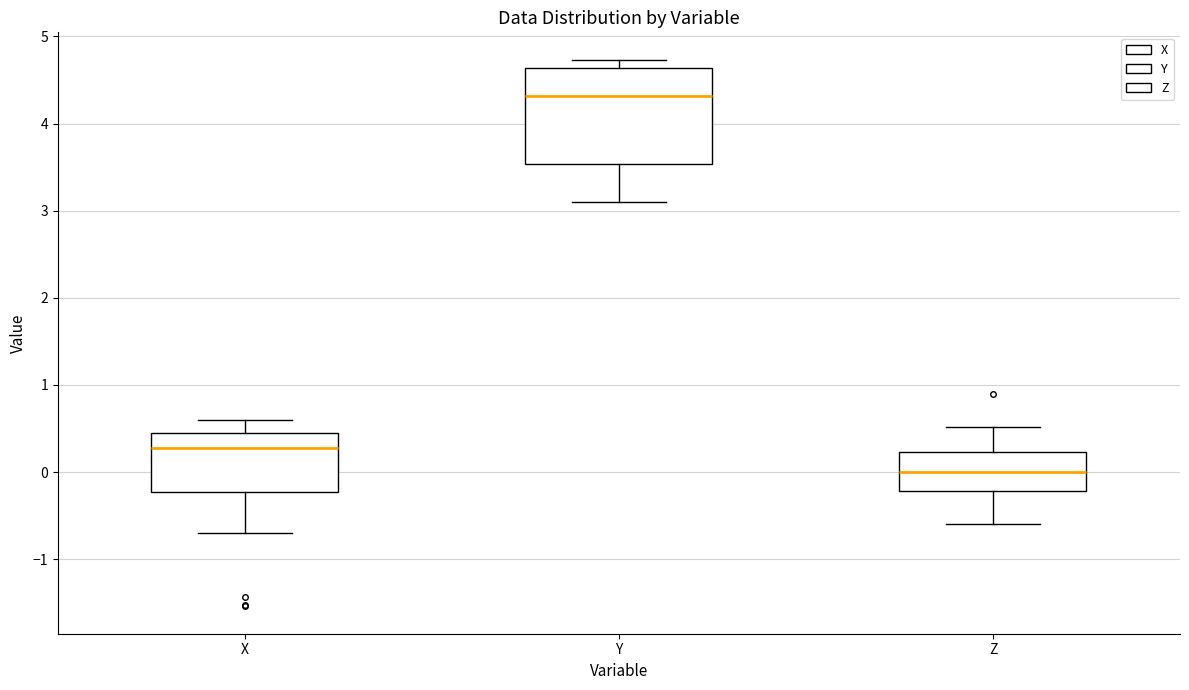

Which box has the lowest median line?

Z